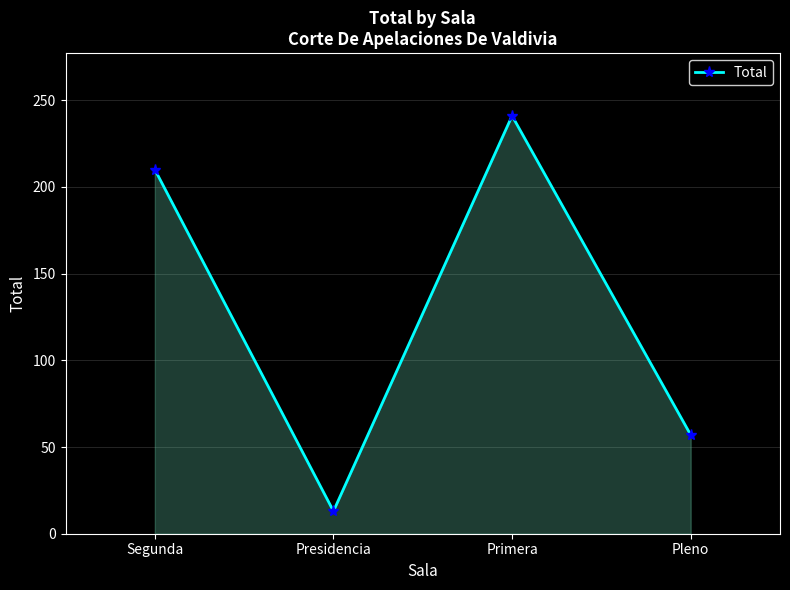

Reading left to right, transcribe all the data shown in this chart.

210	13	241	57